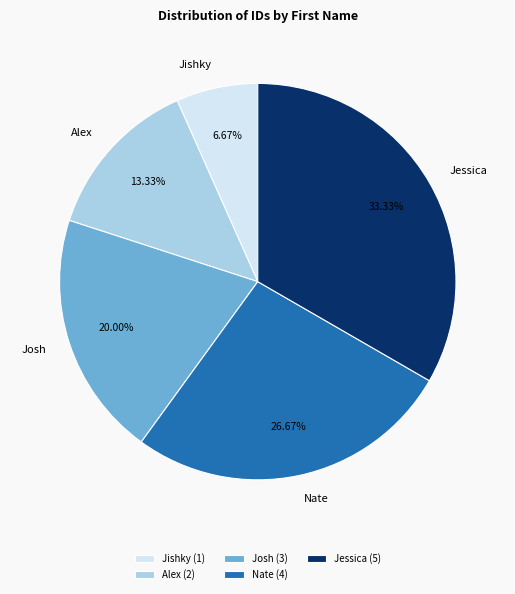

Does any single category account for the majority?

No